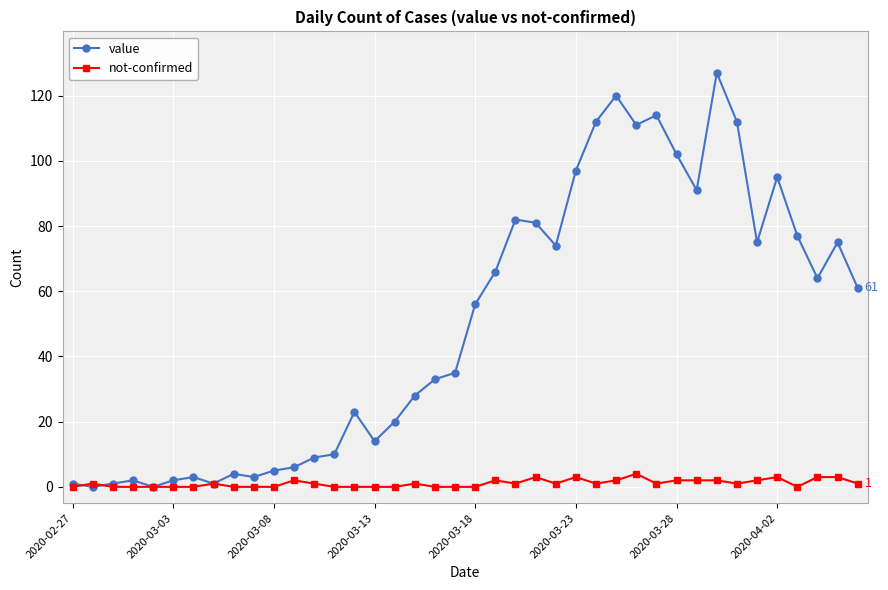

Which series has the widest spread of values?

value